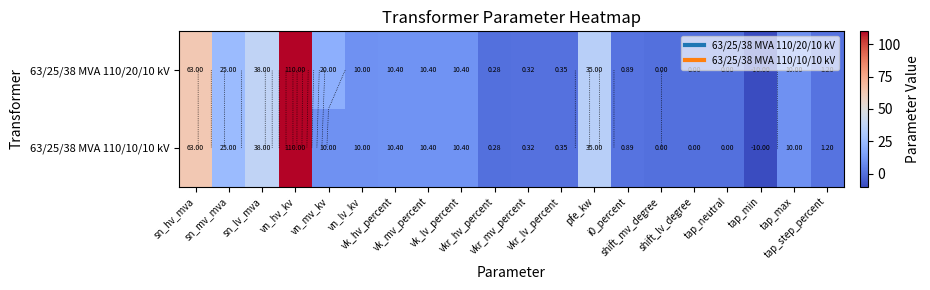

At which category is the sum across all series the highest?

vn_hv_kv